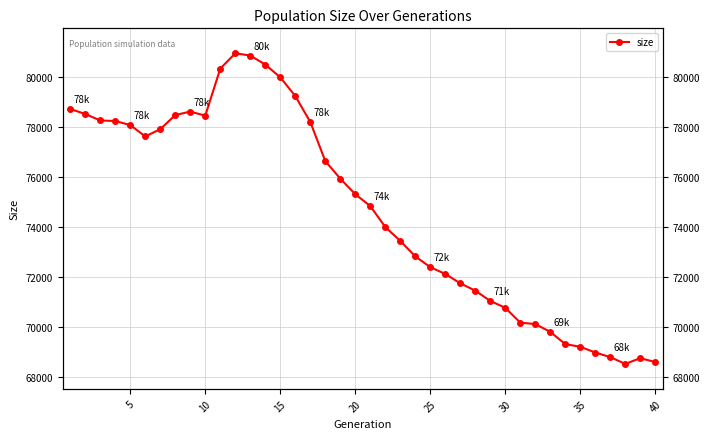

How many categories are shown in the chart?

40